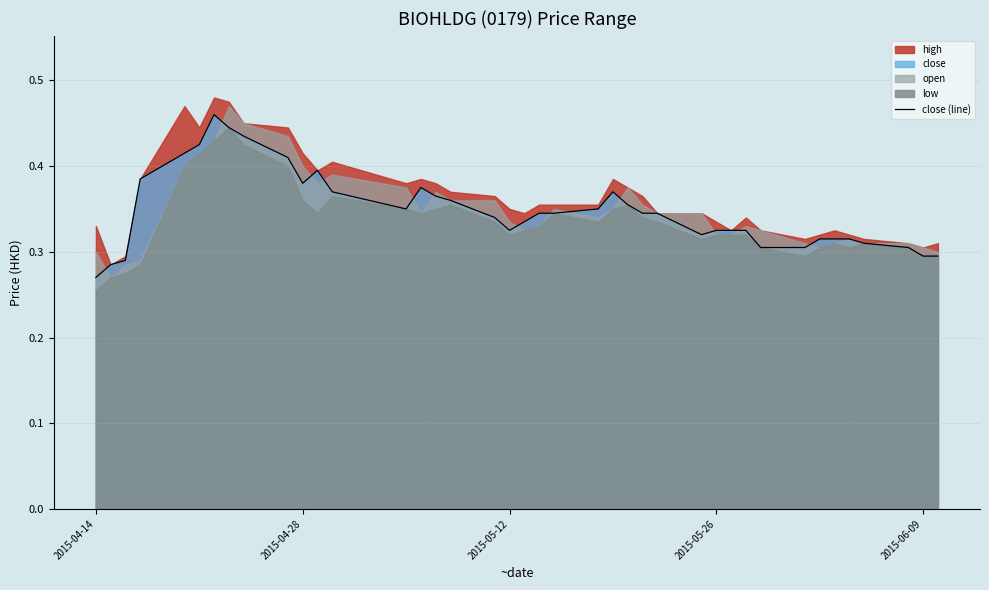

At which label does close (line) reach its minimum?

2015-04-14